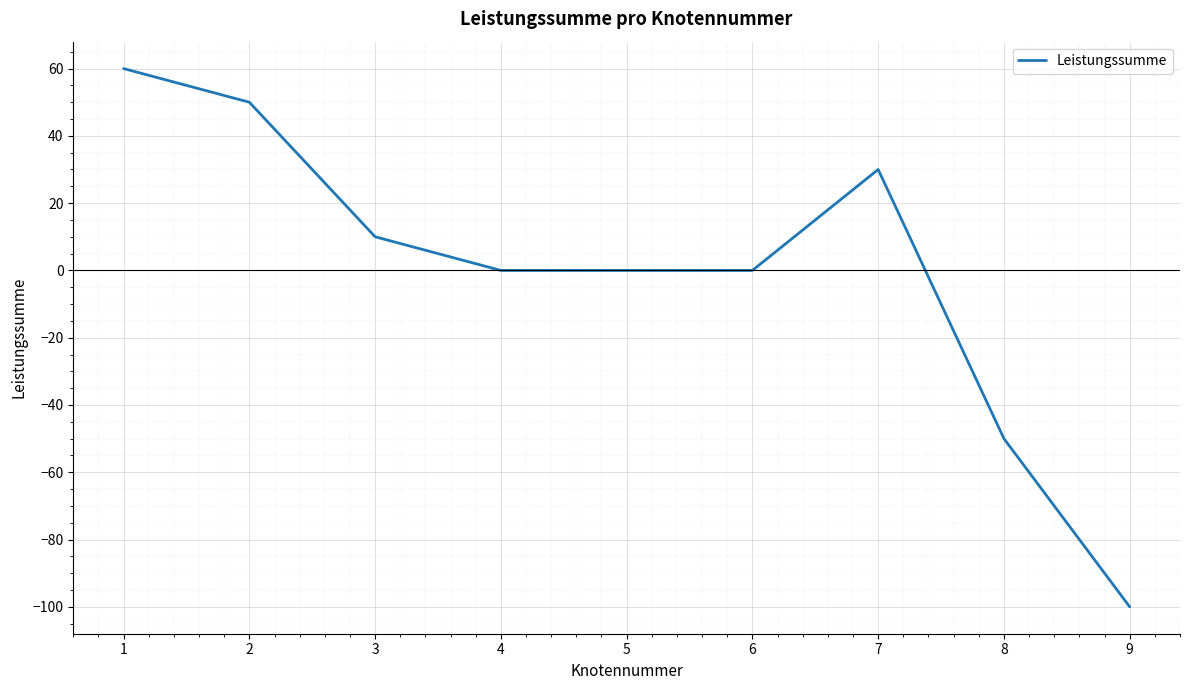

What is the change in value from 5 to 8?

-50